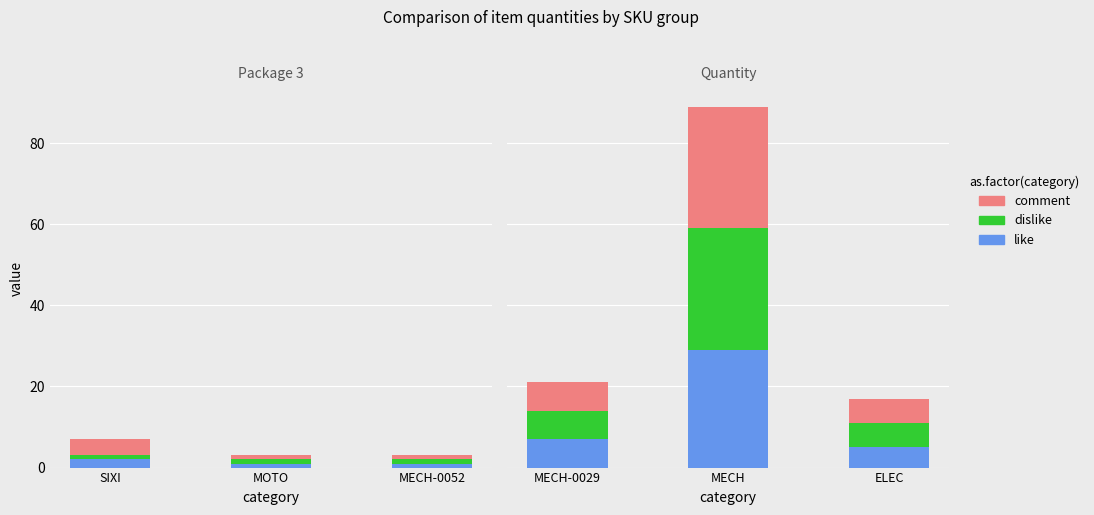

List the series in order of their peak value, highest first.

dislike, comment, like